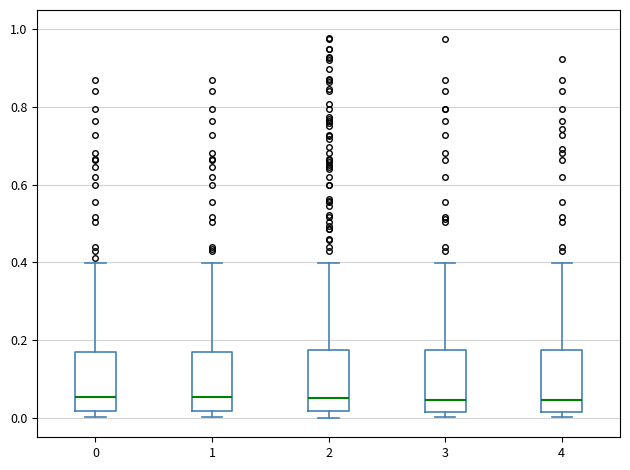

Reading left to right, transcribe this box plot: for each box, give where its median line is, the range the box spans, and where its two whiskers end, as read against the y-axis. The values are not printed on the chart, so give them approximately, as read against the axis.

0: median 0.06, box 0.02 to 0.18, whiskers 0.00 to 0.40
1: median 0.06, box 0.02 to 0.18, whiskers 0.00 to 0.40
2: median 0.06, box 0.02 to 0.18, whiskers 0.00 to 0.40
3: median 0.04, box 0.02 to 0.18, whiskers 0.00 to 0.40
4: median 0.04, box 0.02 to 0.18, whiskers 0.00 to 0.40